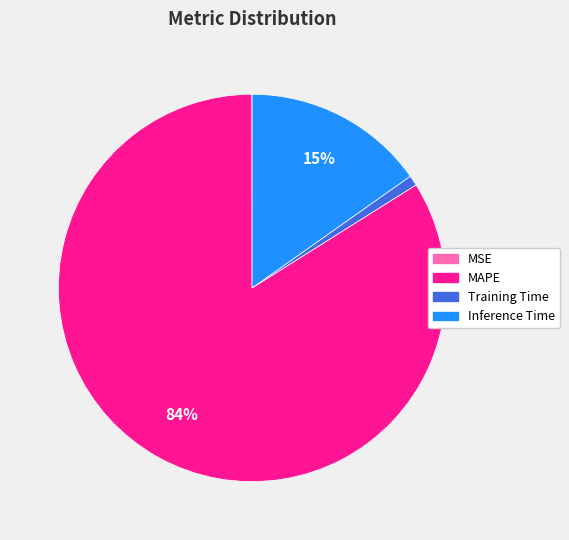

Between MAPE and Inference Time, which is larger?

MAPE